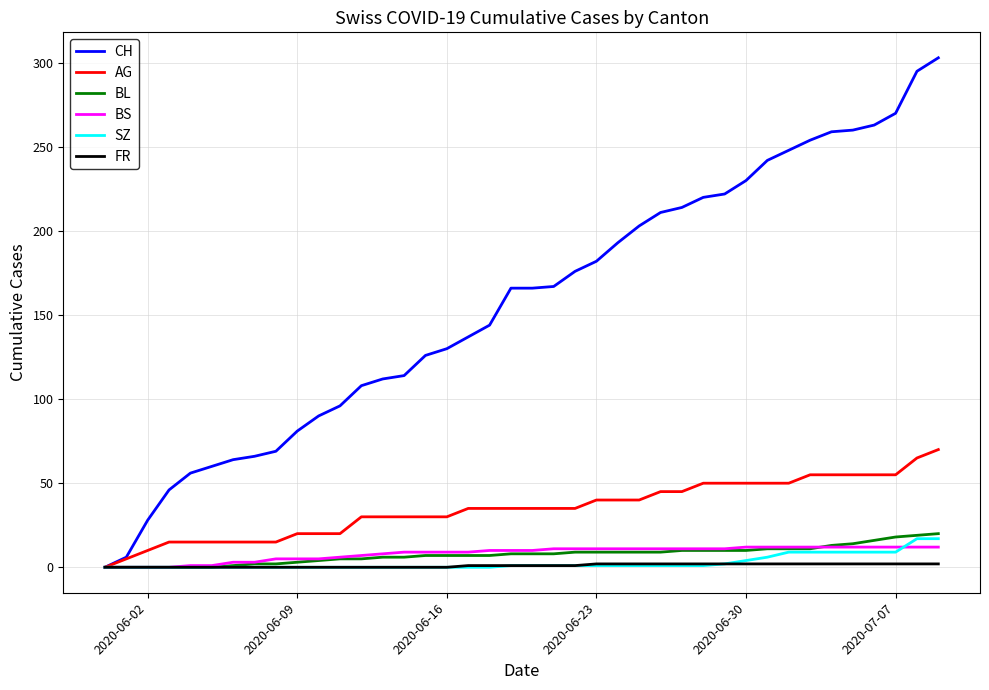

Which series has the largest total across all categories?

CH